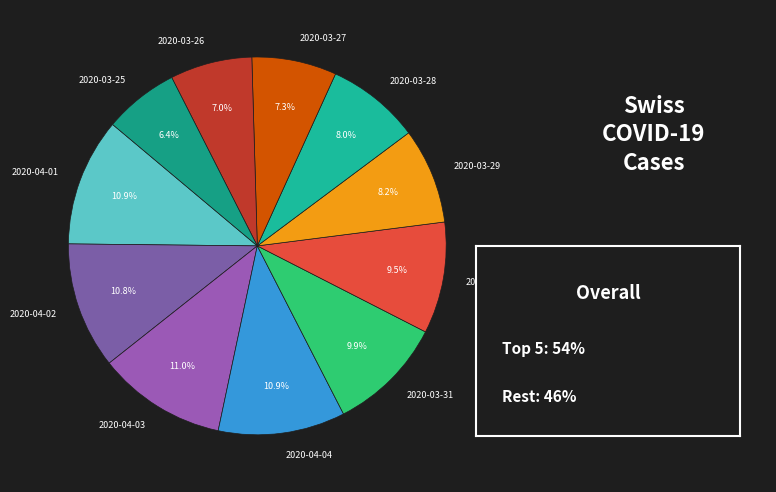

To the nearest percent, what percentage of the pie is 2020-04-04?

11%